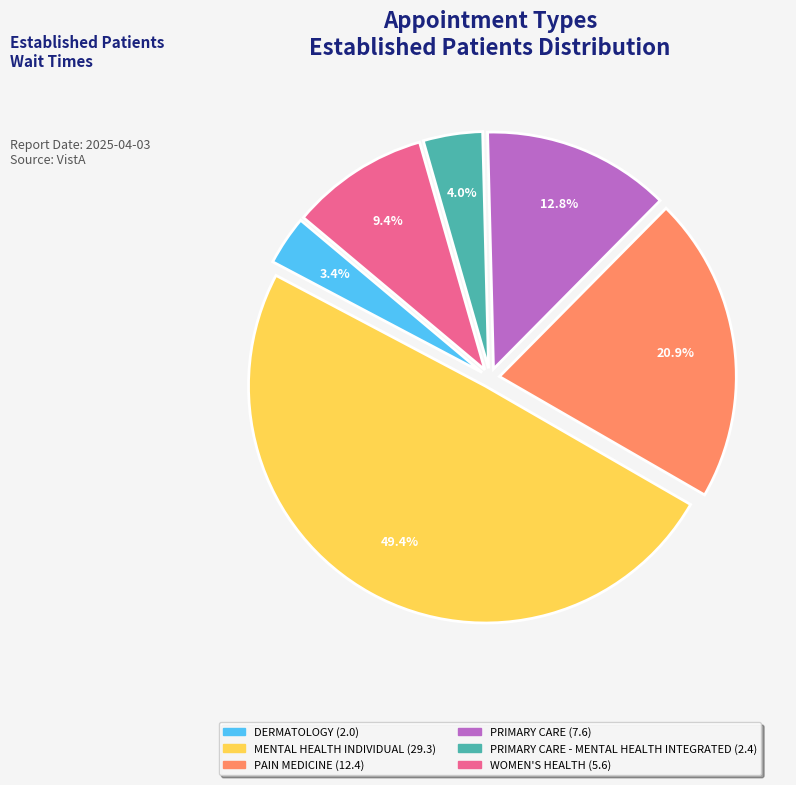

Does any single category account for the majority?

No